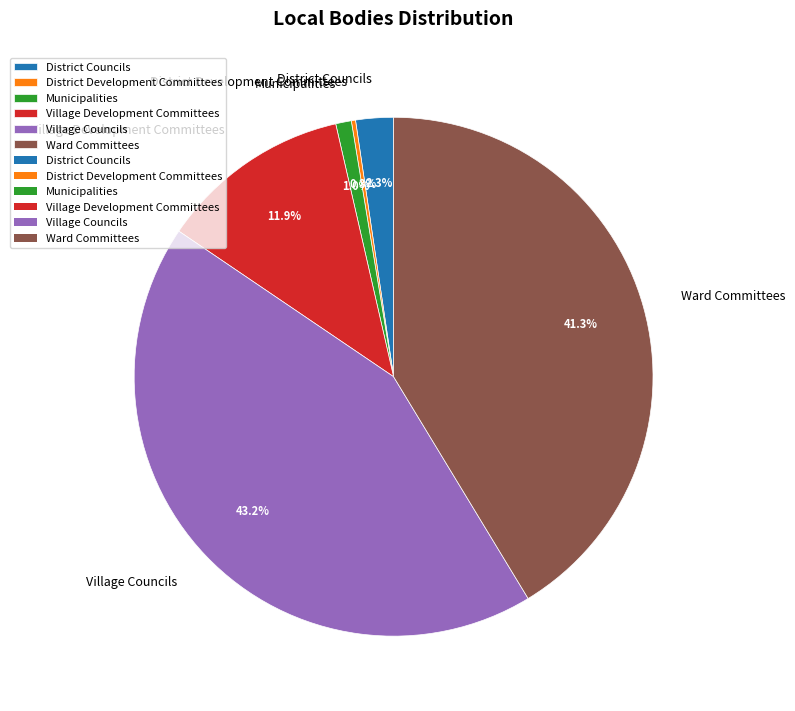

To the nearest percent, what portion does Ward Committees represent?

41%